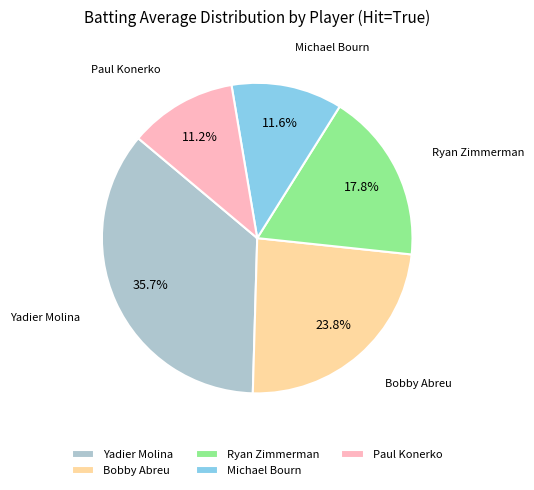

What portion of the pie excludes Paul Konerko?

88.8%